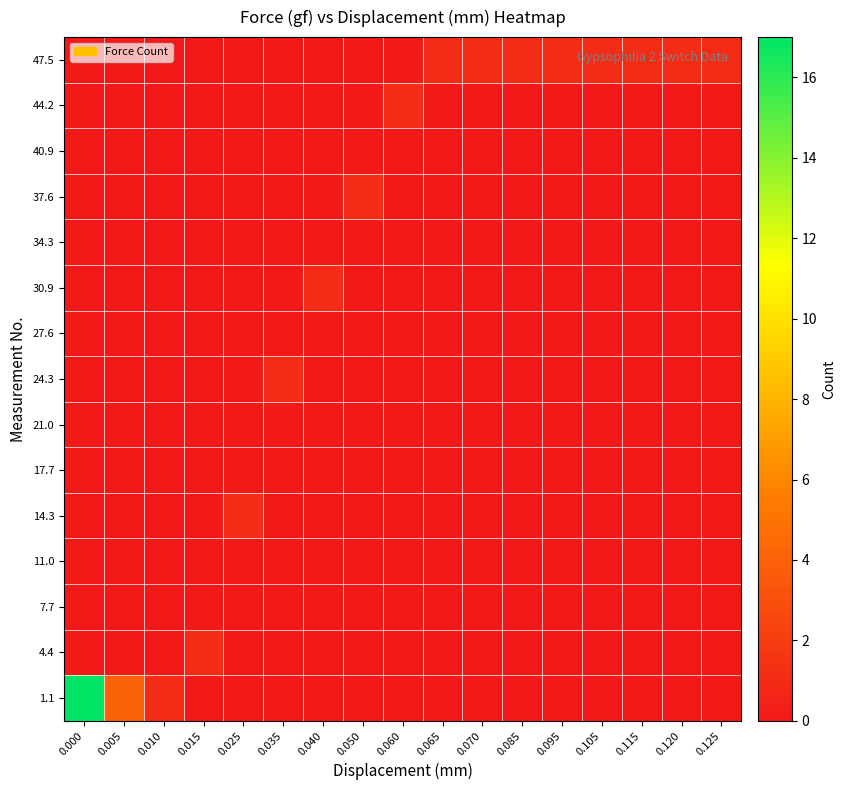

Reading left to right, what are all the values shown in this chart?

1.1: 0.000=17	0.005=4	0.010=1	0.015=0	0.025=0	0.035=0	0.040=0	0.050=0	0.060=0	0.065=0	0.070=0	0.085=0	0.095=0	0.105=0	0.115=0	0.120=0	0.125=0
4.4: 0.000=0	0.005=0	0.010=0	0.015=1	0.025=0	0.035=0	0.040=0	0.050=0	0.060=0	0.065=0	0.070=0	0.085=0	0.095=0	0.105=0	0.115=0	0.120=0	0.125=0
7.7: 0.000=0	0.005=0	0.010=0	0.015=0	0.025=0	0.035=0	0.040=0	0.050=0	0.060=0	0.065=0	0.070=0	0.085=0	0.095=0	0.105=0	0.115=0	0.120=0	0.125=0
11.0: 0.000=0	0.005=0	0.010=0	0.015=0	0.025=0	0.035=0	0.040=0	0.050=0	0.060=0	0.065=0	0.070=0	0.085=0	0.095=0	0.105=0	0.115=0	0.120=0	0.125=0
14.3: 0.000=0	0.005=0	0.010=0	0.015=0	0.025=1	0.035=0	0.040=0	0.050=0	0.060=0	0.065=0	0.070=0	0.085=0	0.095=0	0.105=0	0.115=0	0.120=0	0.125=0
17.7: 0.000=0	0.005=0	0.010=0	0.015=0	0.025=0	0.035=0	0.040=0	0.050=0	0.060=0	0.065=0	0.070=0	0.085=0	0.095=0	0.105=0	0.115=0	0.120=0	0.125=0
21.0: 0.000=0	0.005=0	0.010=0	0.015=0	0.025=0	0.035=0	0.040=0	0.050=0	0.060=0	0.065=0	0.070=0	0.085=0	0.095=0	0.105=0	0.115=0	0.120=0	0.125=0
24.3: 0.000=0	0.005=0	0.010=0	0.015=0	0.025=0	0.035=1	0.040=0	0.050=0	0.060=0	0.065=0	0.070=0	0.085=0	0.095=0	0.105=0	0.115=0	0.120=0	0.125=0
27.6: 0.000=0	0.005=0	0.010=0	0.015=0	0.025=0	0.035=0	0.040=0	0.050=0	0.060=0	0.065=0	0.070=0	0.085=0	0.095=0	0.105=0	0.115=0	0.120=0	0.125=0
30.9: 0.000=0	0.005=0	0.010=0	0.015=0	0.025=0	0.035=0	0.040=1	0.050=0	0.060=0	0.065=0	0.070=0	0.085=0	0.095=0	0.105=0	0.115=0	0.120=0	0.125=0
34.3: 0.000=0	0.005=0	0.010=0	0.015=0	0.025=0	0.035=0	0.040=0	0.050=0	0.060=0	0.065=0	0.070=0	0.085=0	0.095=0	0.105=0	0.115=0	0.120=0	0.125=0
37.6: 0.000=0	0.005=0	0.010=0	0.015=0	0.025=0	0.035=0	0.040=0	0.050=1	0.060=0	0.065=0	0.070=0	0.085=0	0.095=0	0.105=0	0.115=0	0.120=0	0.125=0
40.9: 0.000=0	0.005=0	0.010=0	0.015=0	0.025=0	0.035=0	0.040=0	0.050=0	0.060=0	0.065=0	0.070=0	0.085=0	0.095=0	0.105=0	0.115=0	0.120=0	0.125=0
44.2: 0.000=0	0.005=0	0.010=0	0.015=0	0.025=0	0.035=0	0.040=0	0.050=0	0.060=1	0.065=0	0.070=0	0.085=0	0.095=0	0.105=0	0.115=0	0.120=0	0.125=0
47.5: 0.000=0	0.005=0	0.010=0	0.015=0	0.025=0	0.035=0	0.040=0	0.050=0	0.060=0	0.065=1	0.070=1	0.085=1	0.095=1	0.105=1	0.115=1	0.120=1	0.125=1